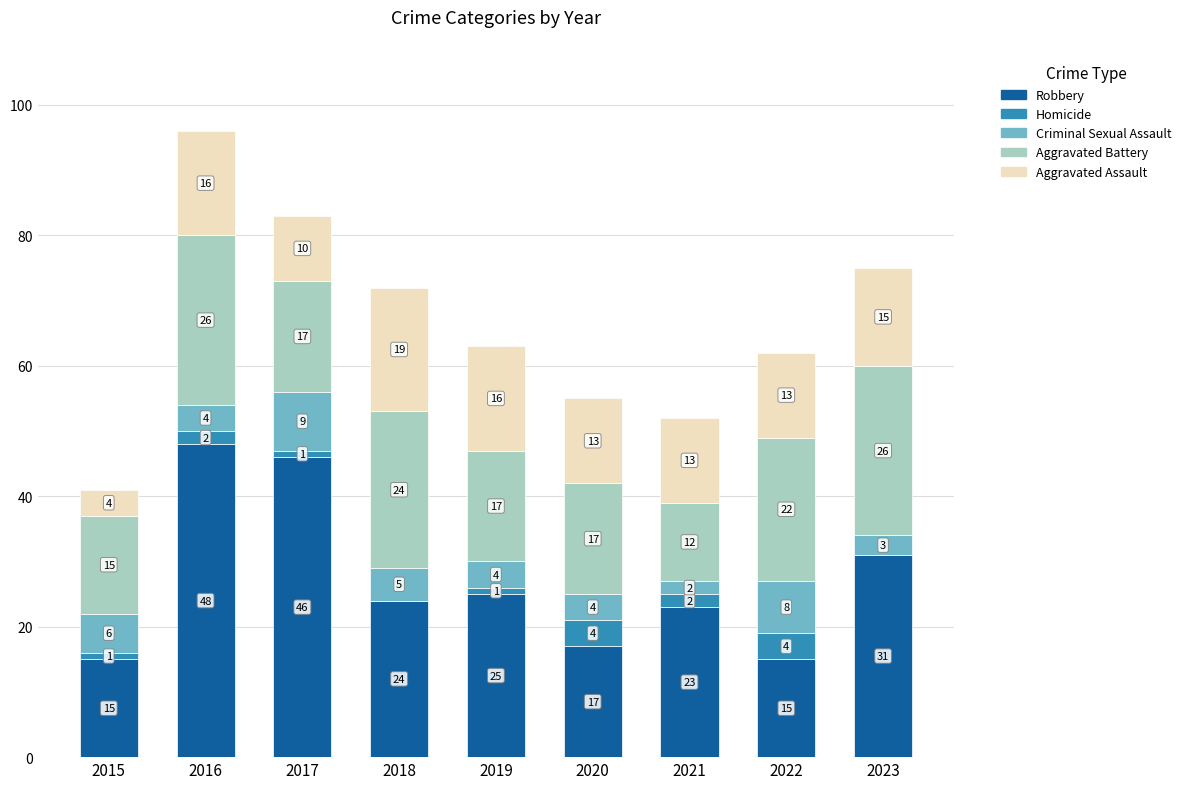

What is the total value across all series at 2023?

75